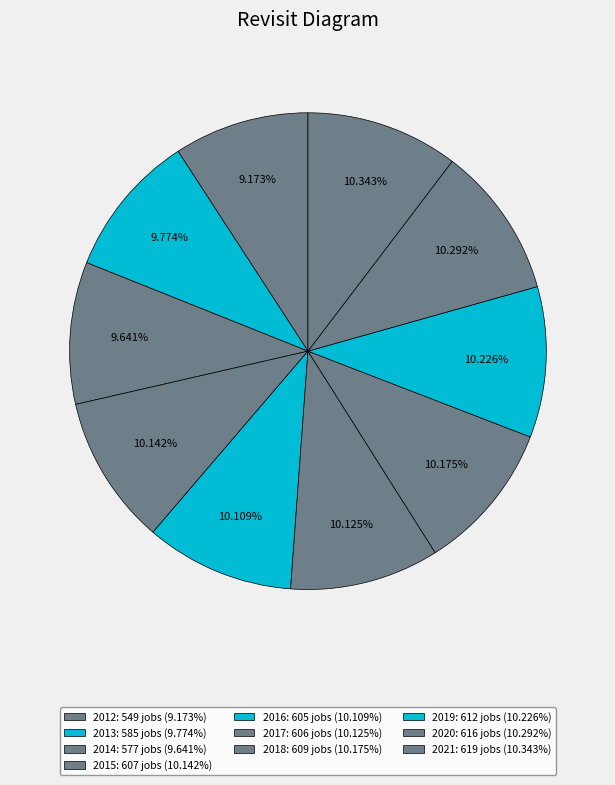

Rank the categories by value from highest to lowest.

2021, 2020, 2019, 2018, 2015, 2017, 2016, 2013, 2014, 2012